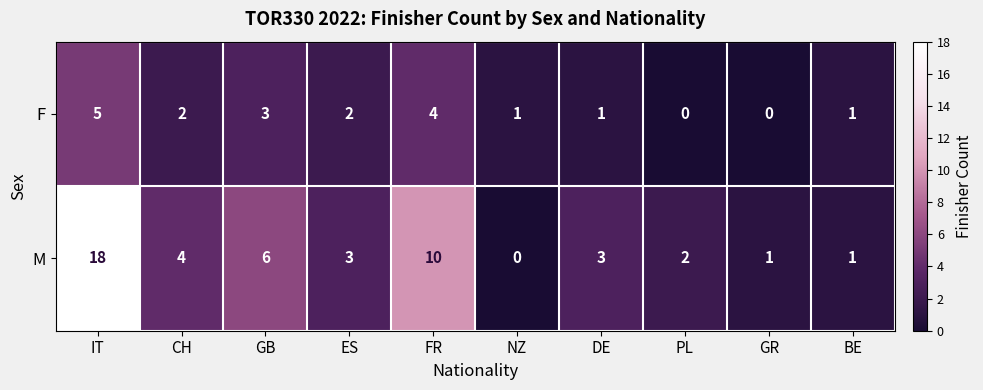

The value of F at ES is 2. True or false?

True